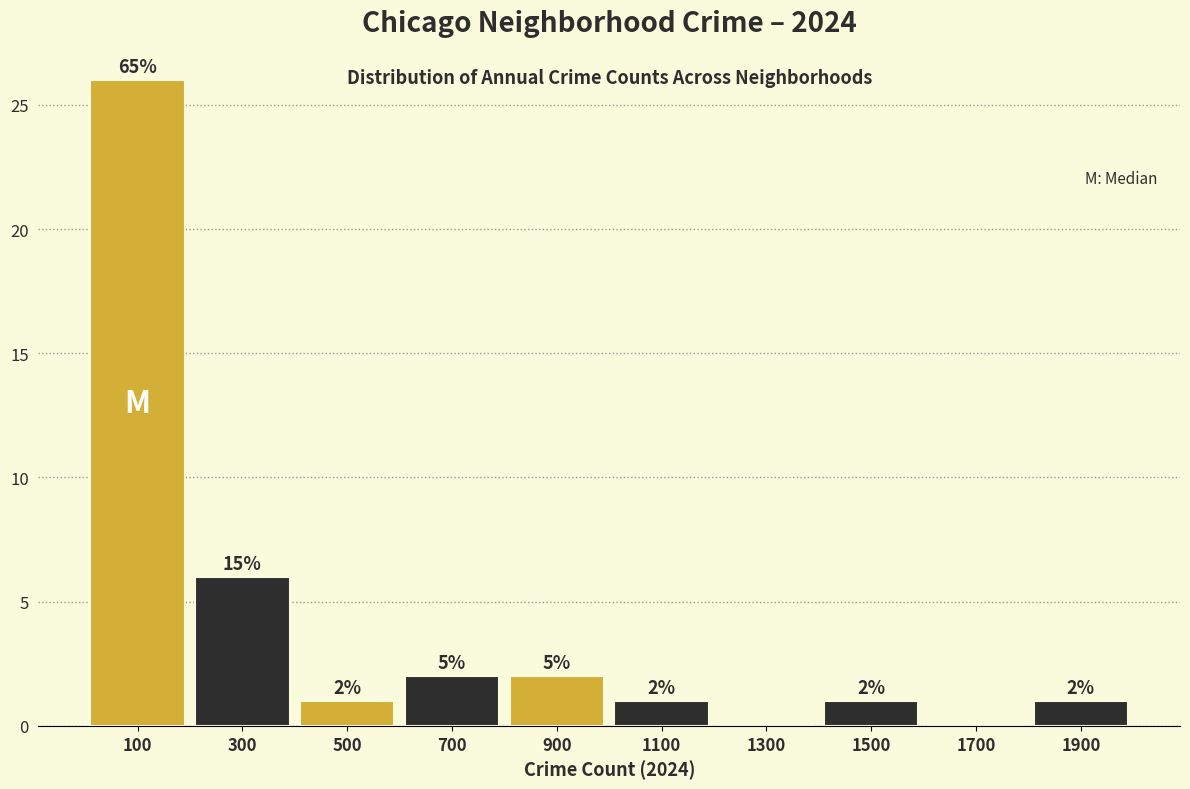

Over which range of the x-axis is the bar tallest?

0 to 200